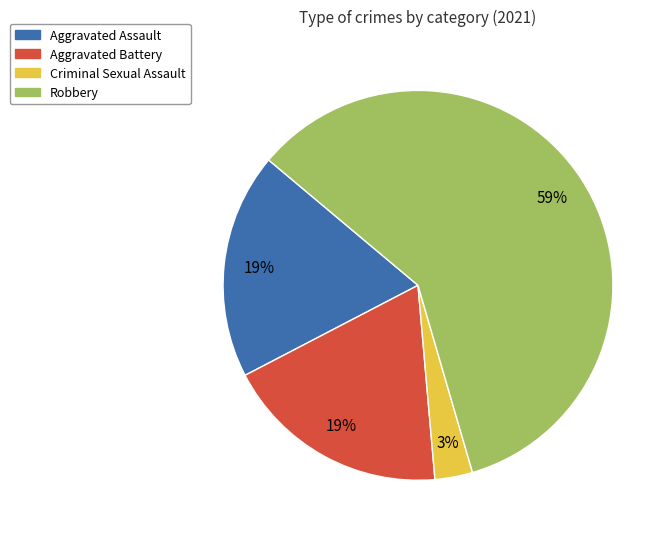

Which category has the biggest portion of the pie?

Robbery